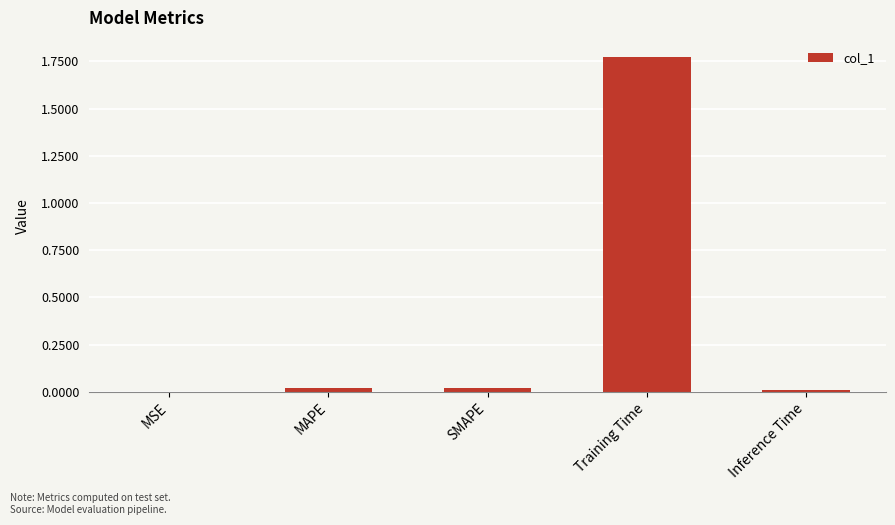

Is it true that the value at MAPE is 0.0?

True